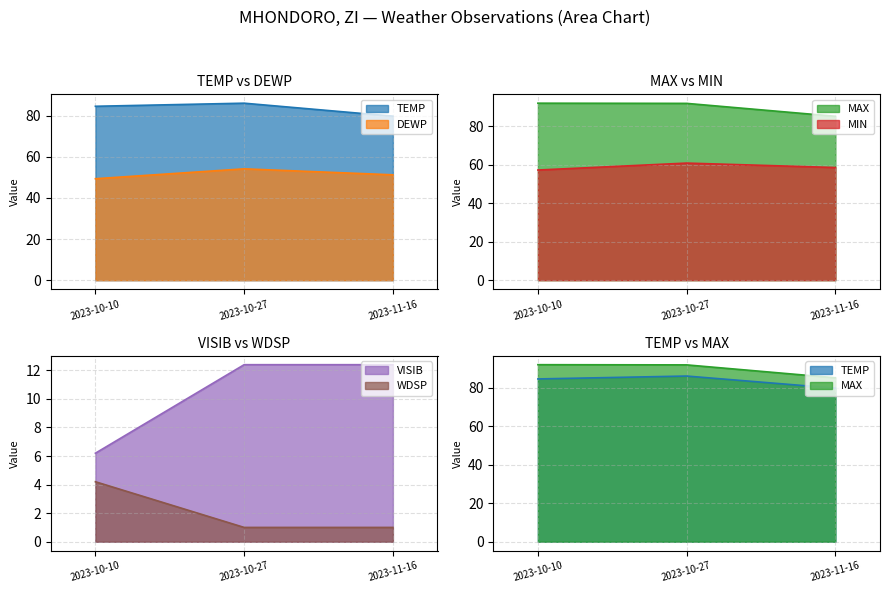

How many data points in MIN are above 58?

2